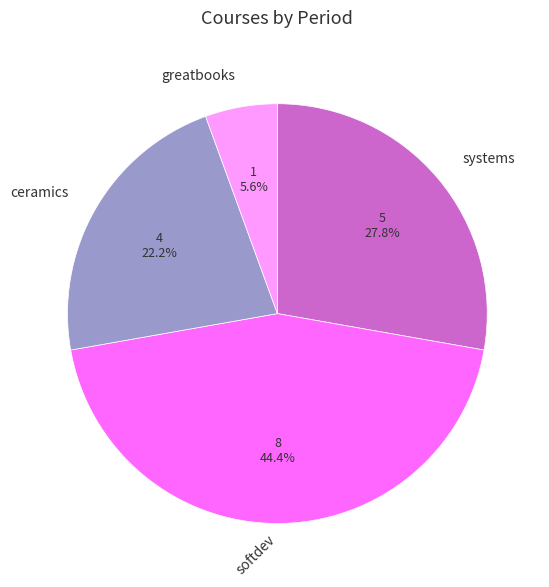

What is the largest slice in the pie chart?

softdev